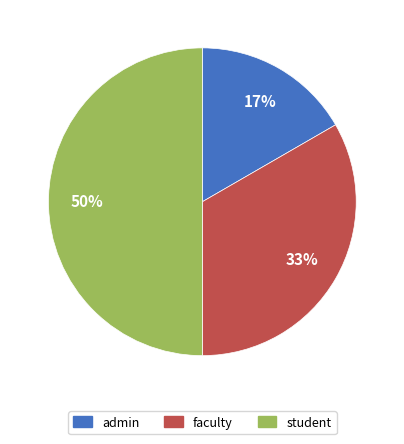

How many segments does this pie chart have?

3